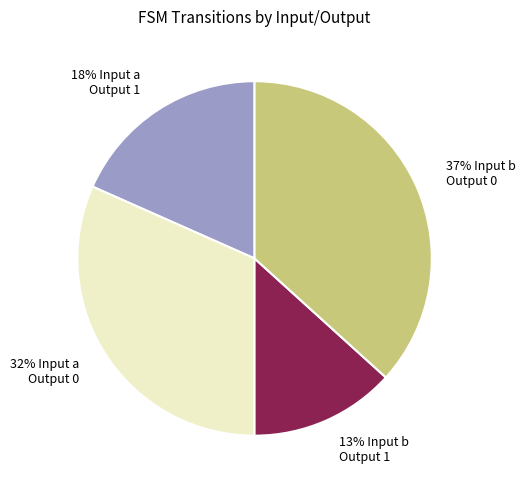

Is it true that 32% Input a Output 0 is 32% of the pie?

True